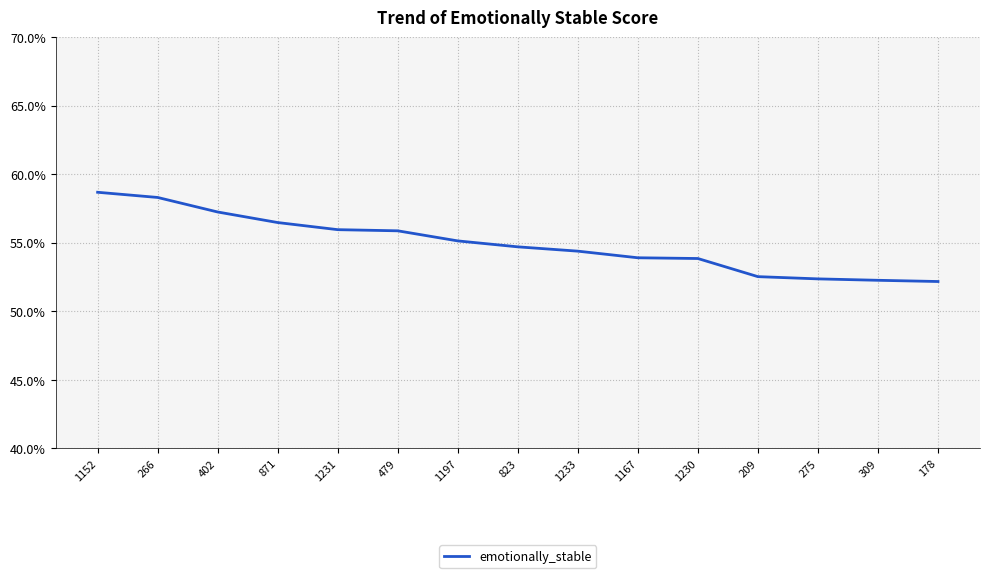

Does the chart have visible grid lines?

Yes